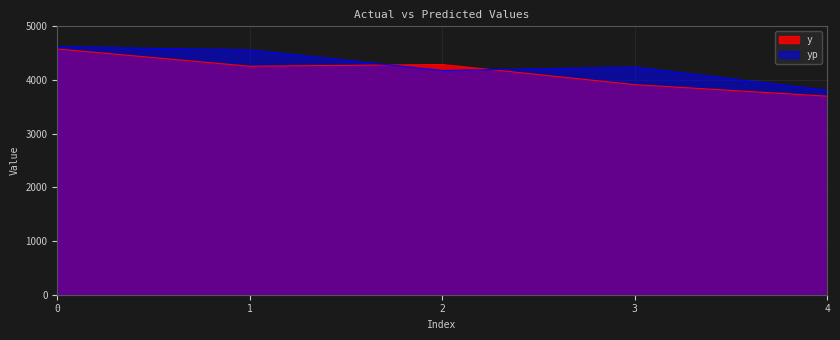

What is the value of the yp point at the 3rd from the left?

4177.1